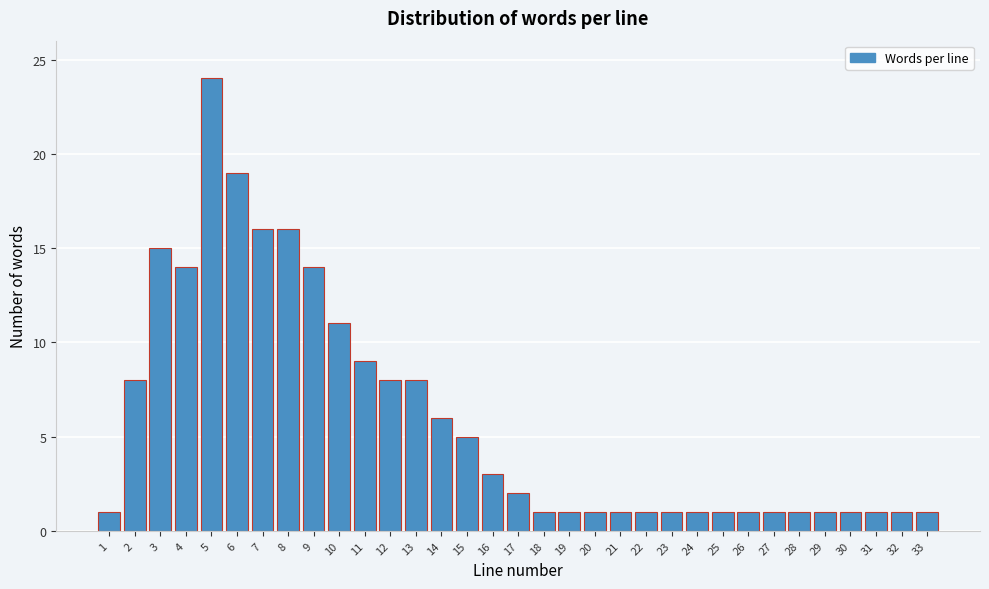

True or false: the data shows 7 at 8.

False